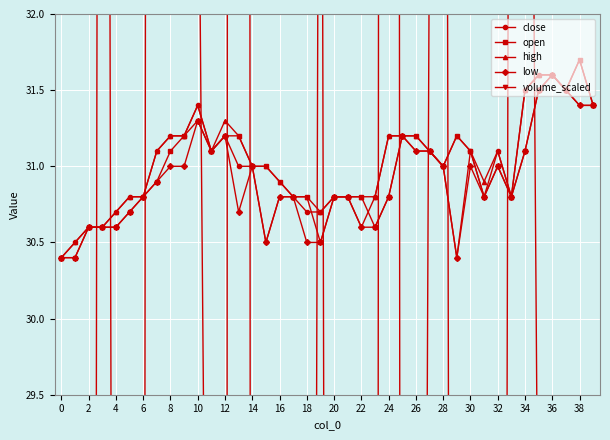

True or false: close has more than 0 interior local peaks.

True